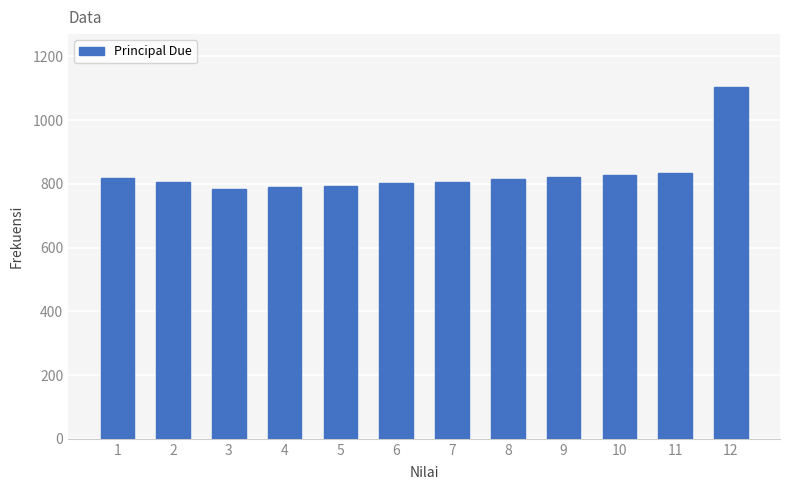

What is the smallest value displayed?

783.3